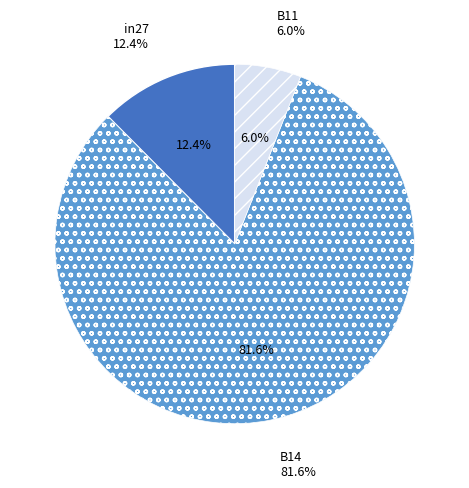

Which category has the smallest portion of the pie?

B11